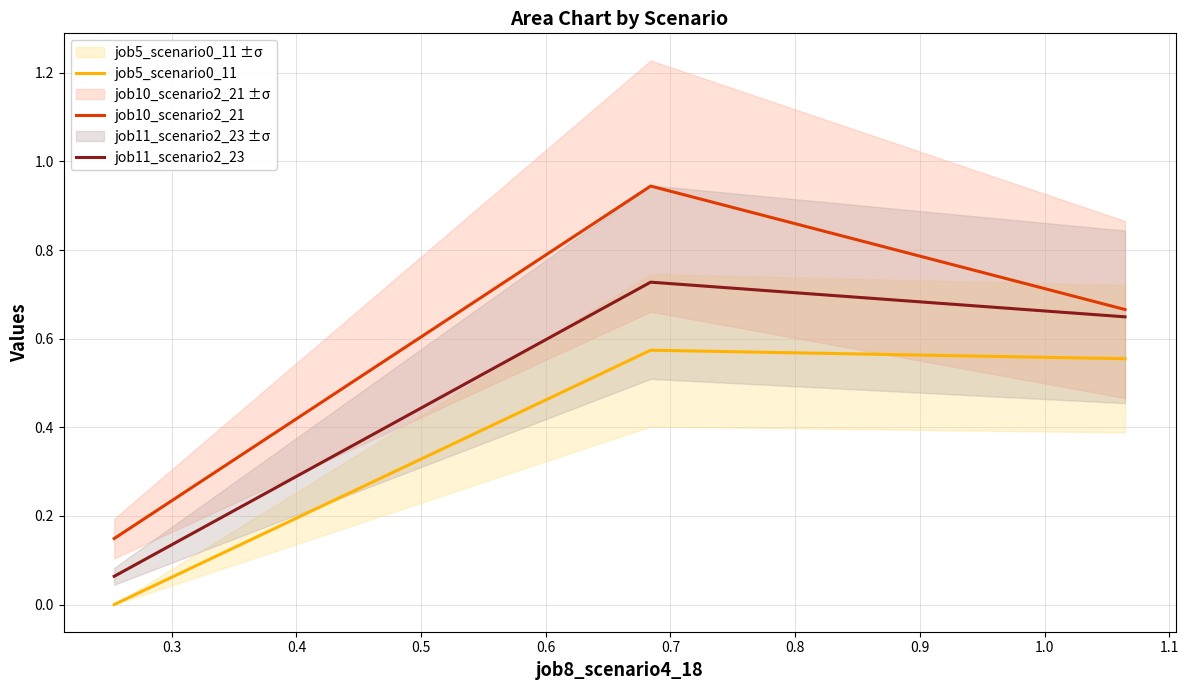

List the series in order of their peak value, highest first.

job10_scenario2_21, job11_scenario2_23, job5_scenario0_11